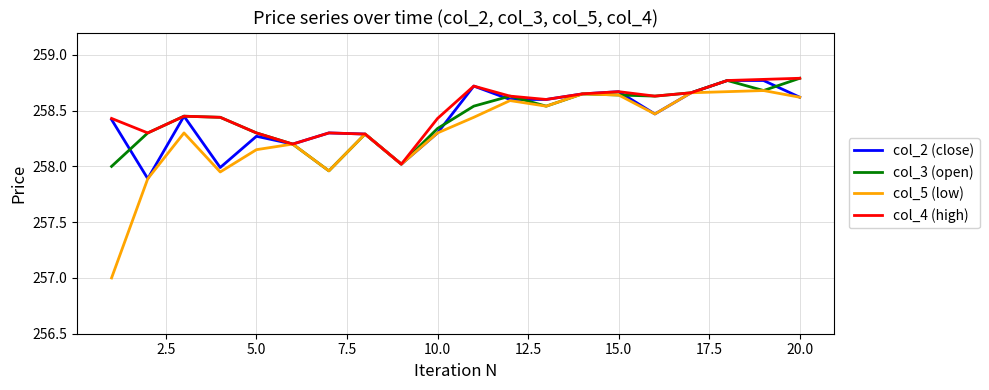

What is the minimum value shown in the chart?

257.0